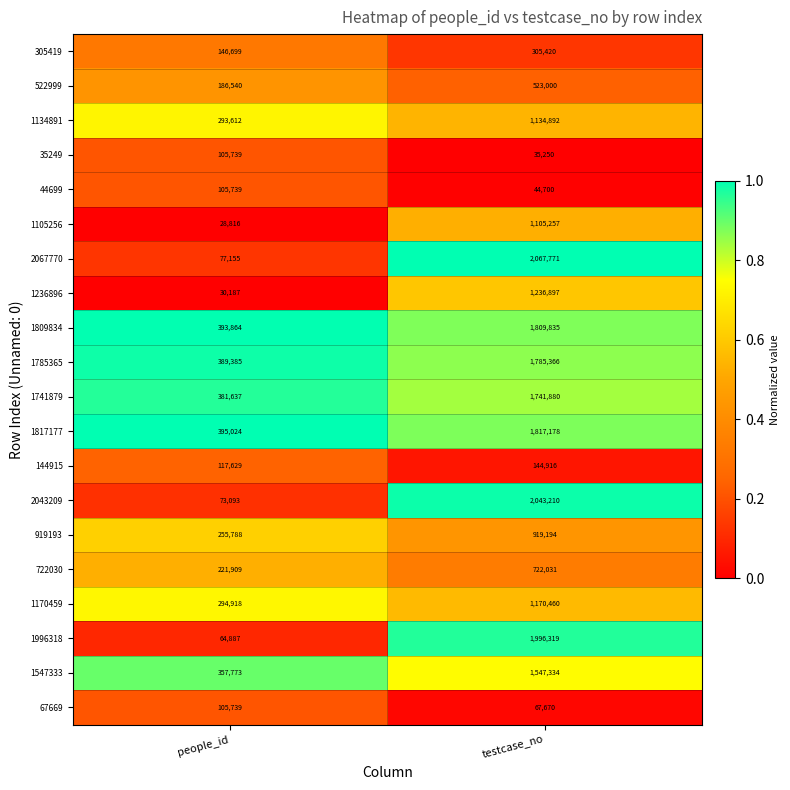

True or false: 1236896 has a value of 18802 at people_id.

False